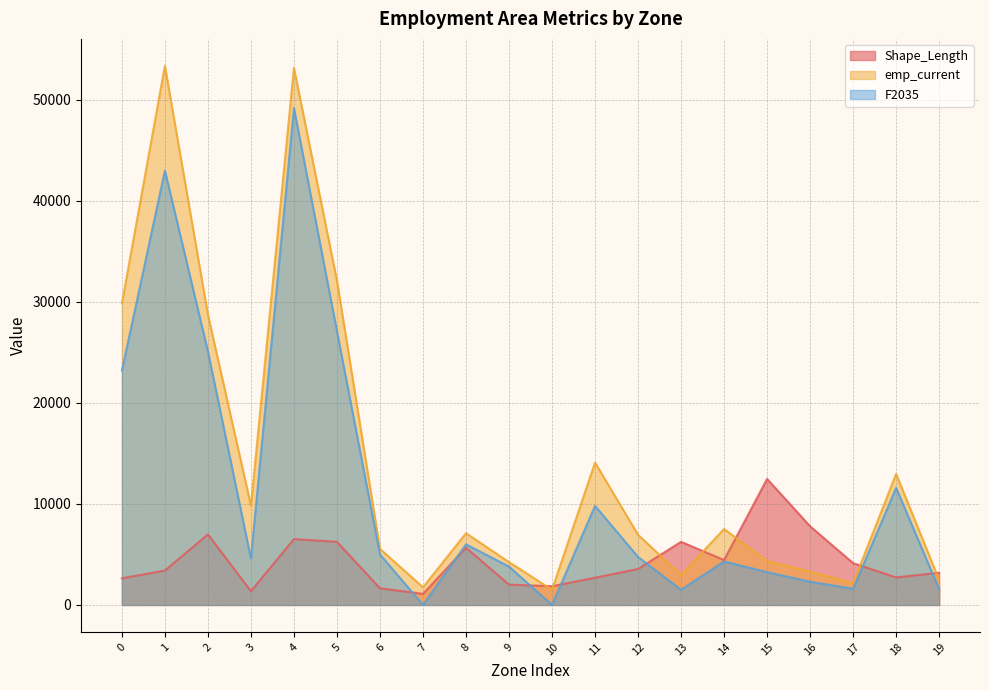

At how many categories does at least one series exceed 40423?

2